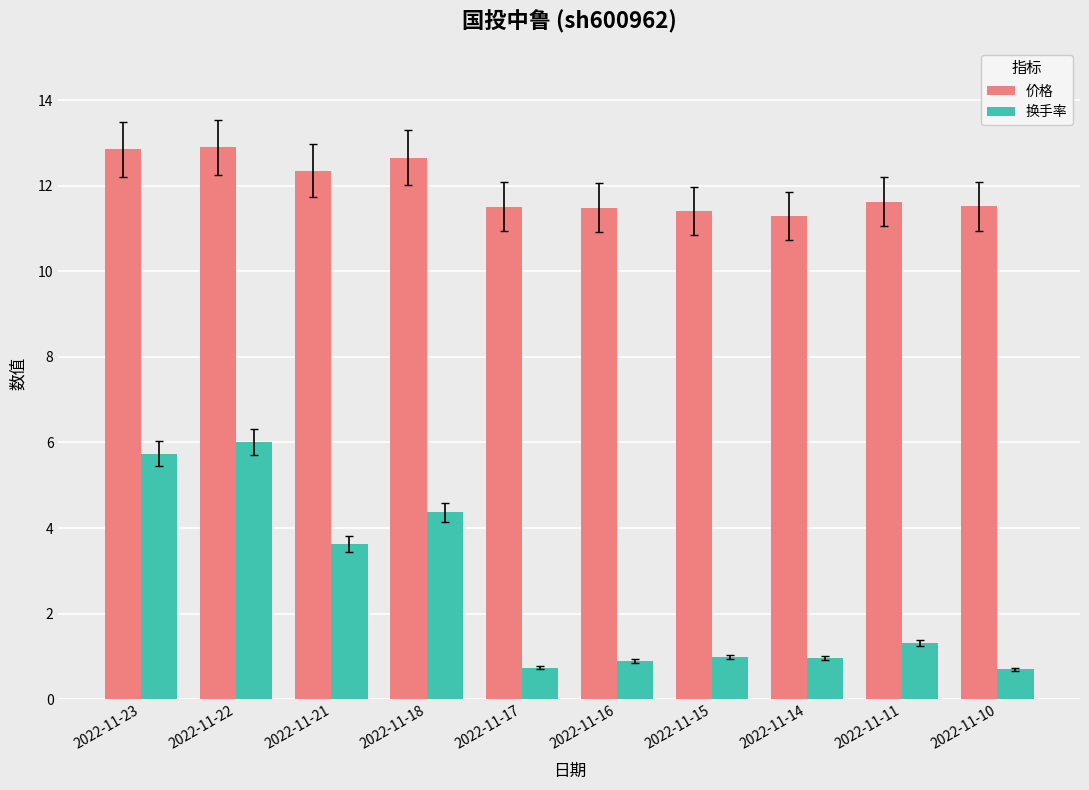

Which series has the largest range (max minus min)?

换手率